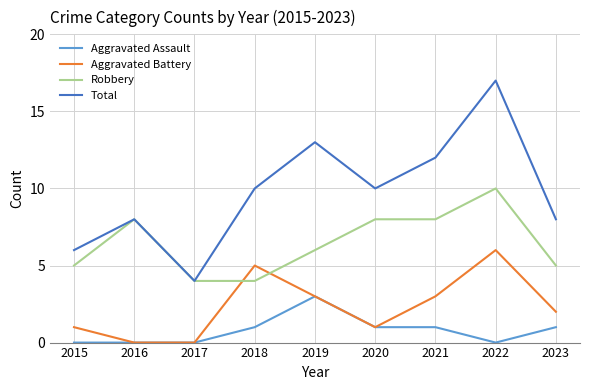

Is the value of Total at 2021 greater than the value of Robbery at 2023?

Yes